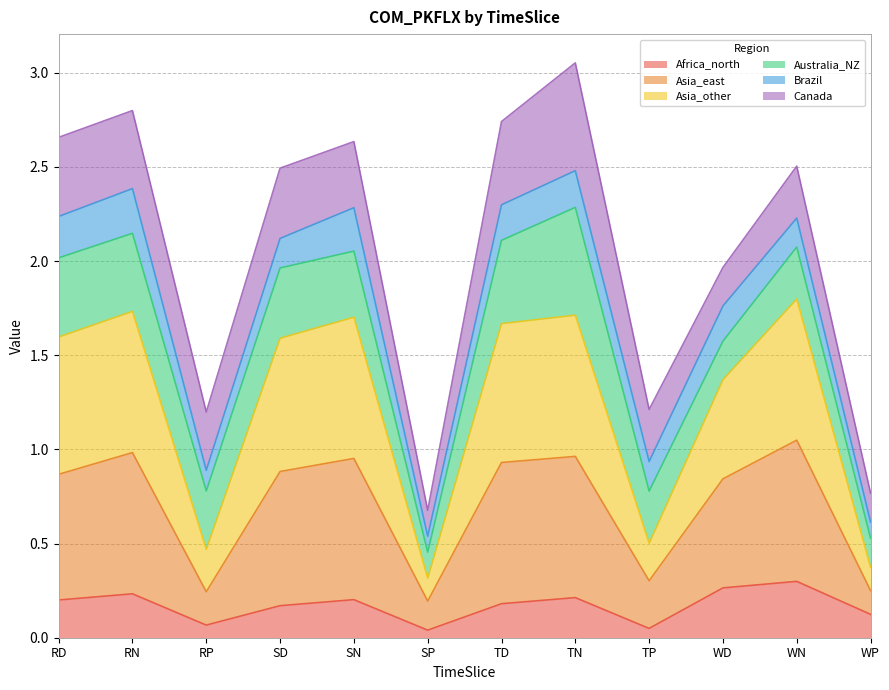

Does the chart display data point markers on the line(s)?

No